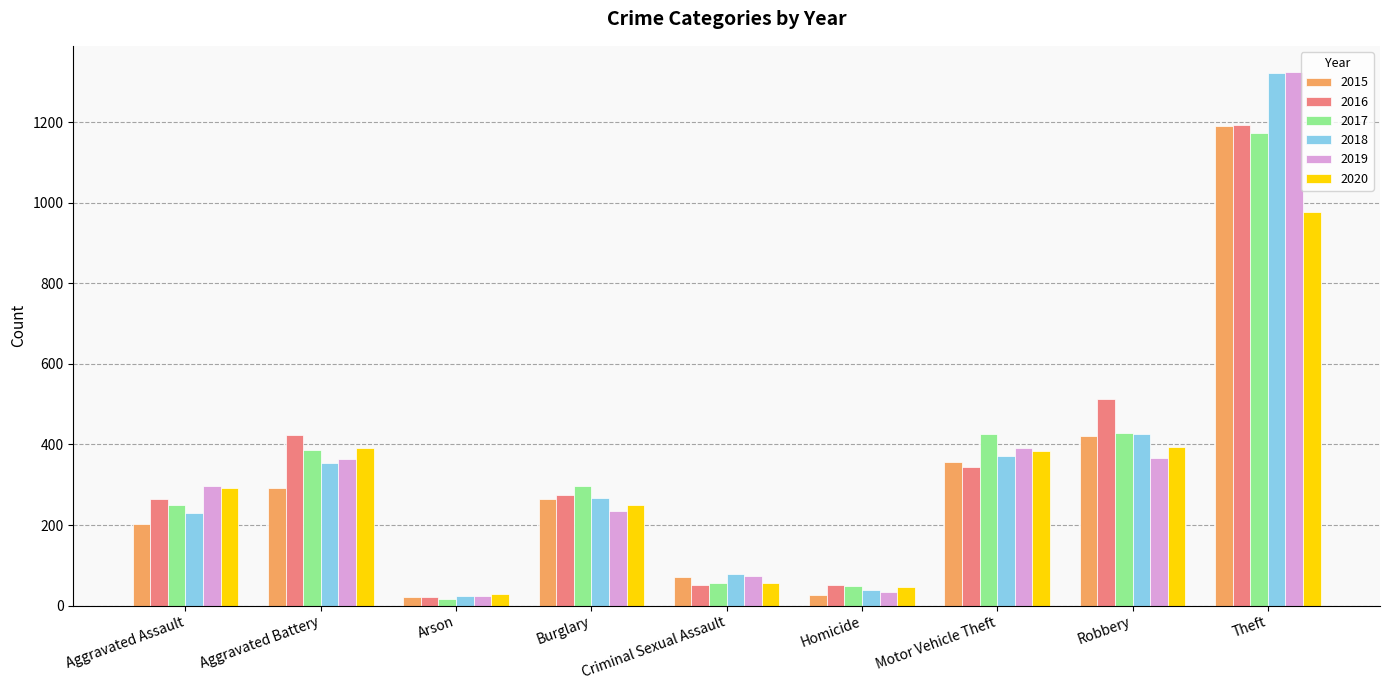

What is the difference between the highest and lowest values at Aggravated Battery?

131